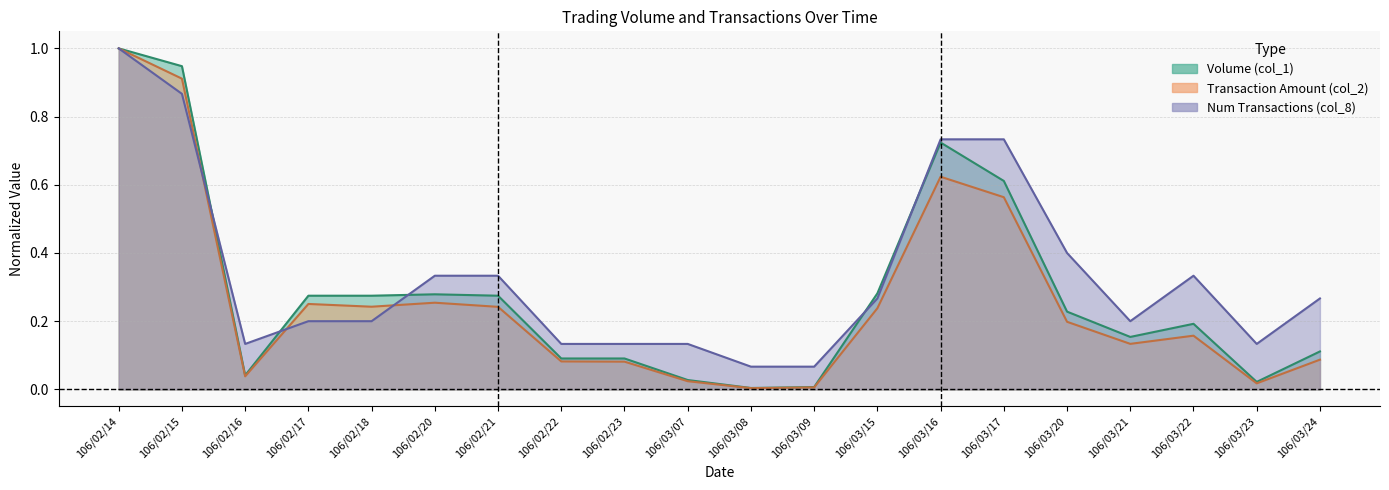

List the series in order of their peak value, lowest first.

Volume (col_1), Transaction Amount (col_2), Num Transactions (col_8)